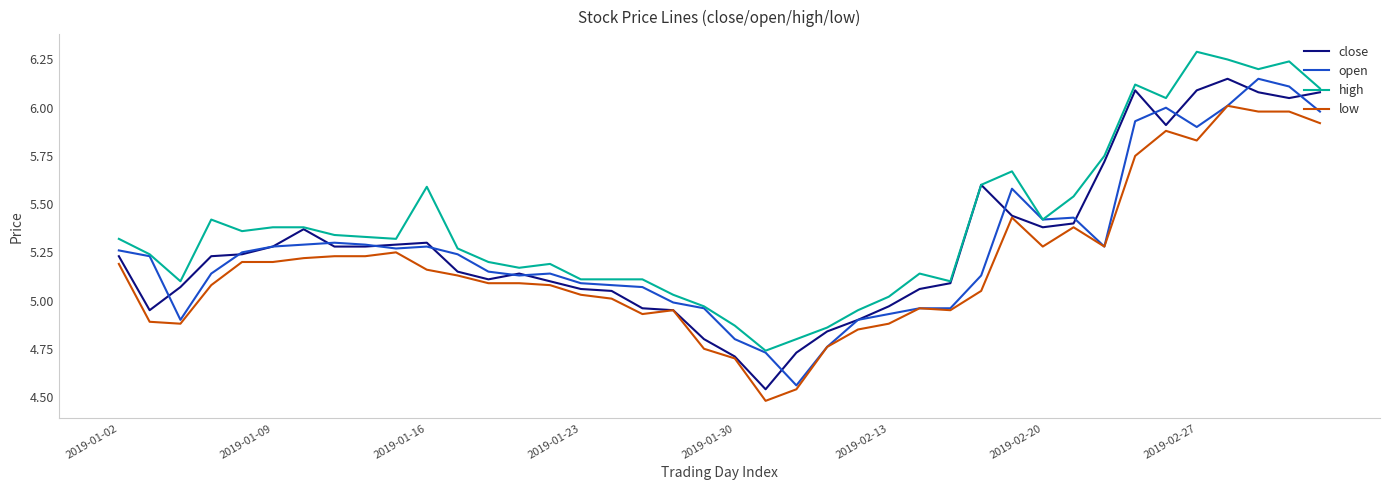

Which series has the largest total across all categories?

high